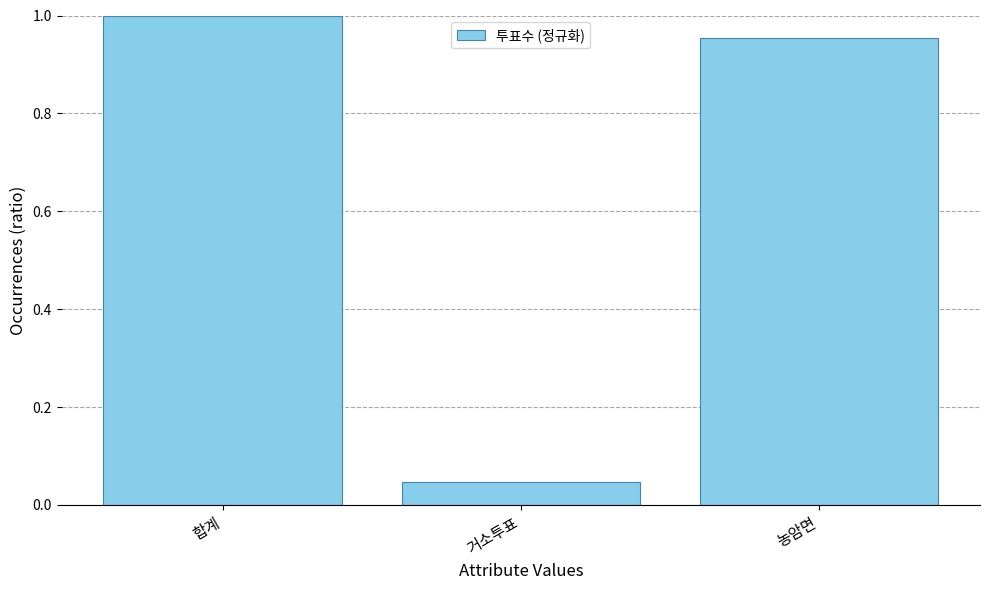

List the labels in order of value, smallest first.

거소투표, 농암면, 합계